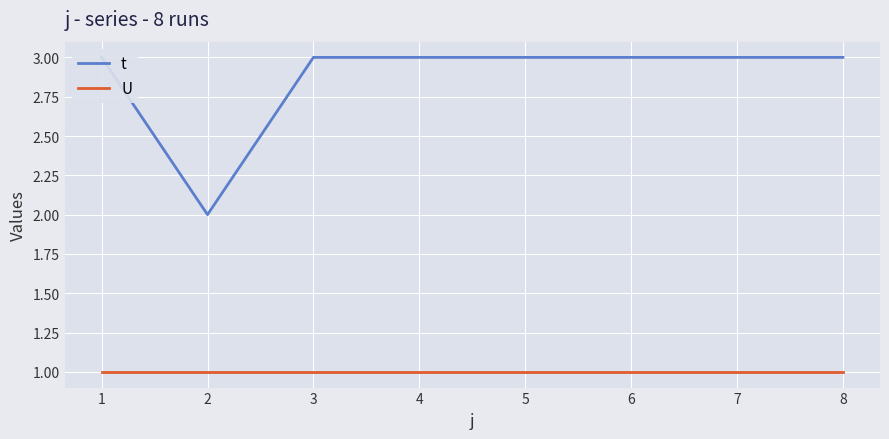

What is the sum of all t values?

23